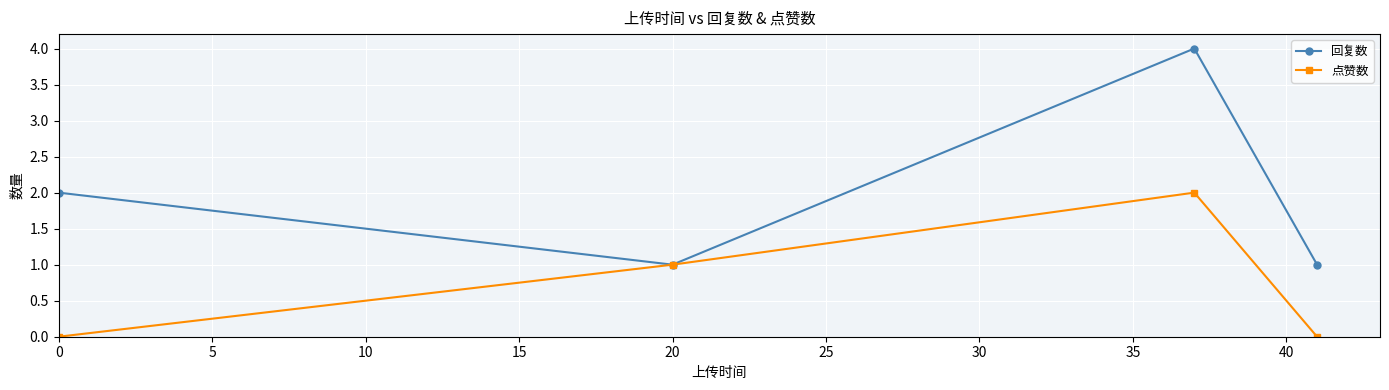

Rank the series by their maximum value, from highest to lowest.

回复数, 点赞数